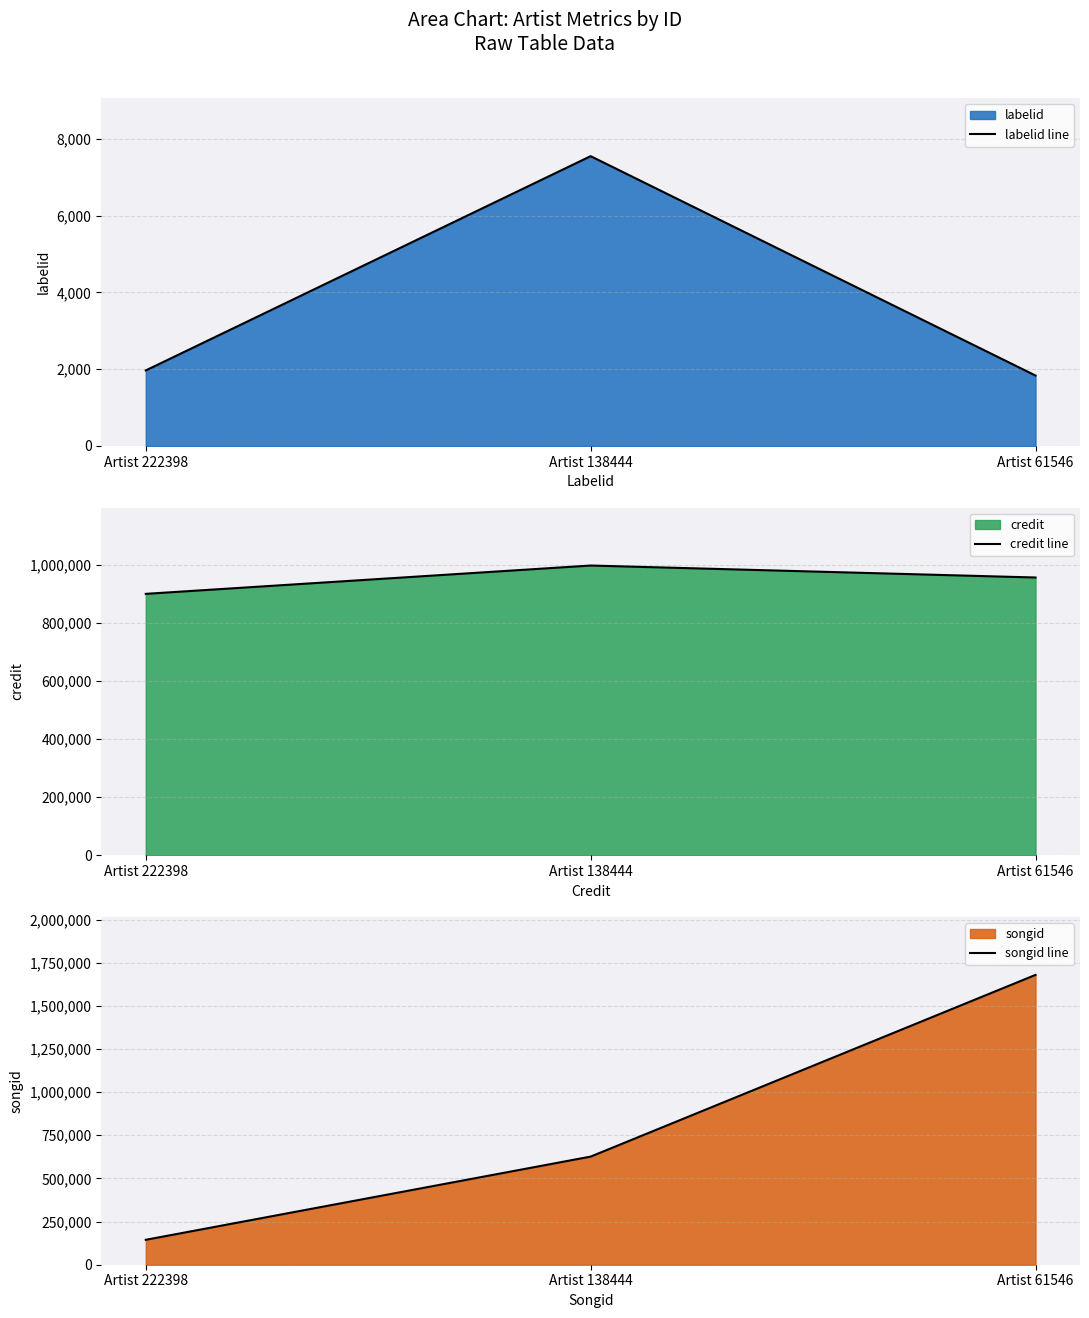

What are all the series names shown in the legend?

labelid line, credit line, songid line